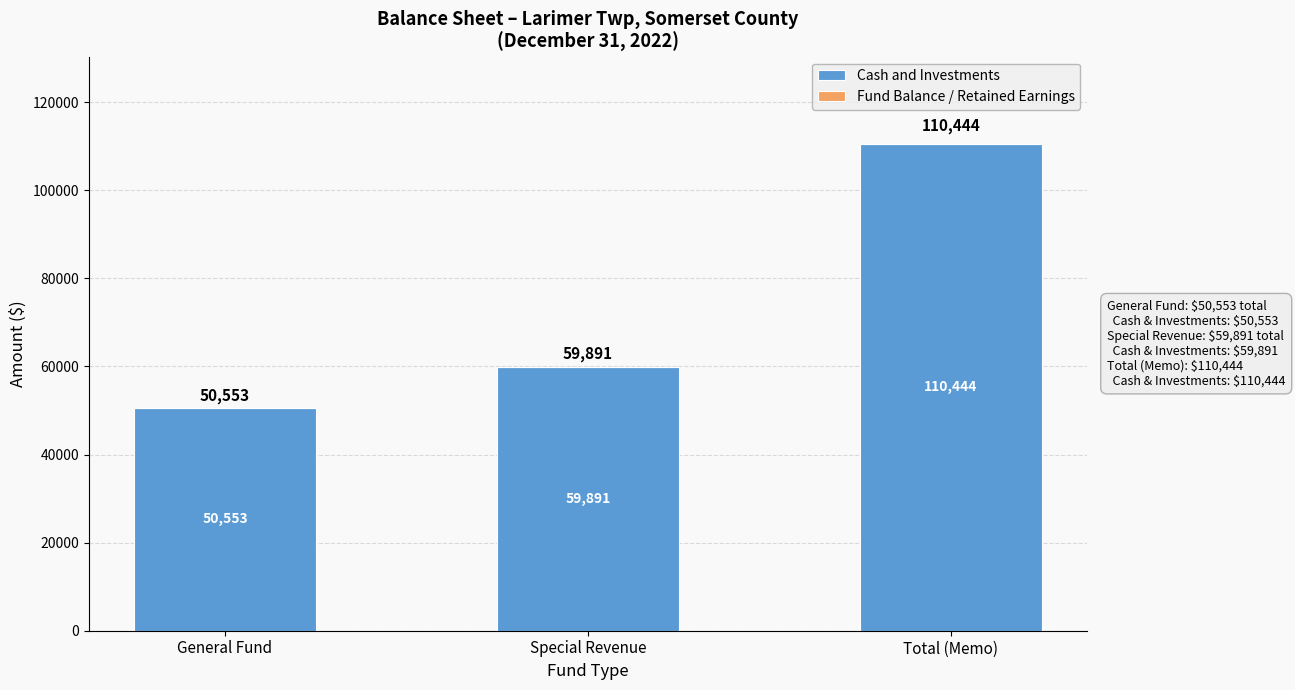

Does the chart contain stacked bars?

No